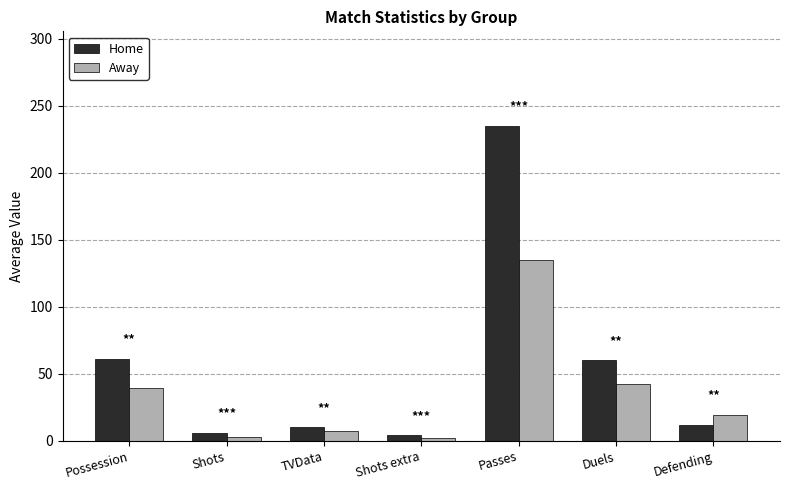

What is the difference between the Home values at Passes and TVData?

225